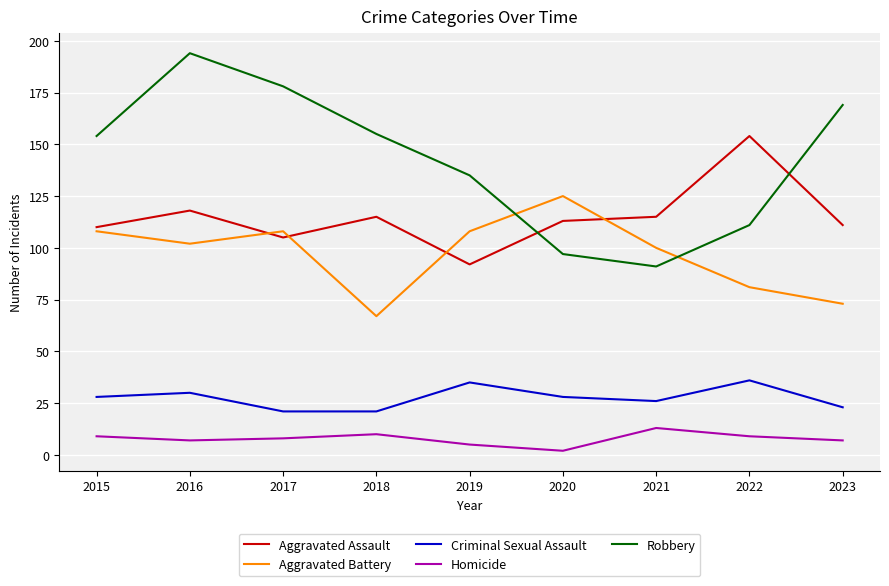

What is the difference between the Criminal Sexual Assault values at 2023 and 2016?

7